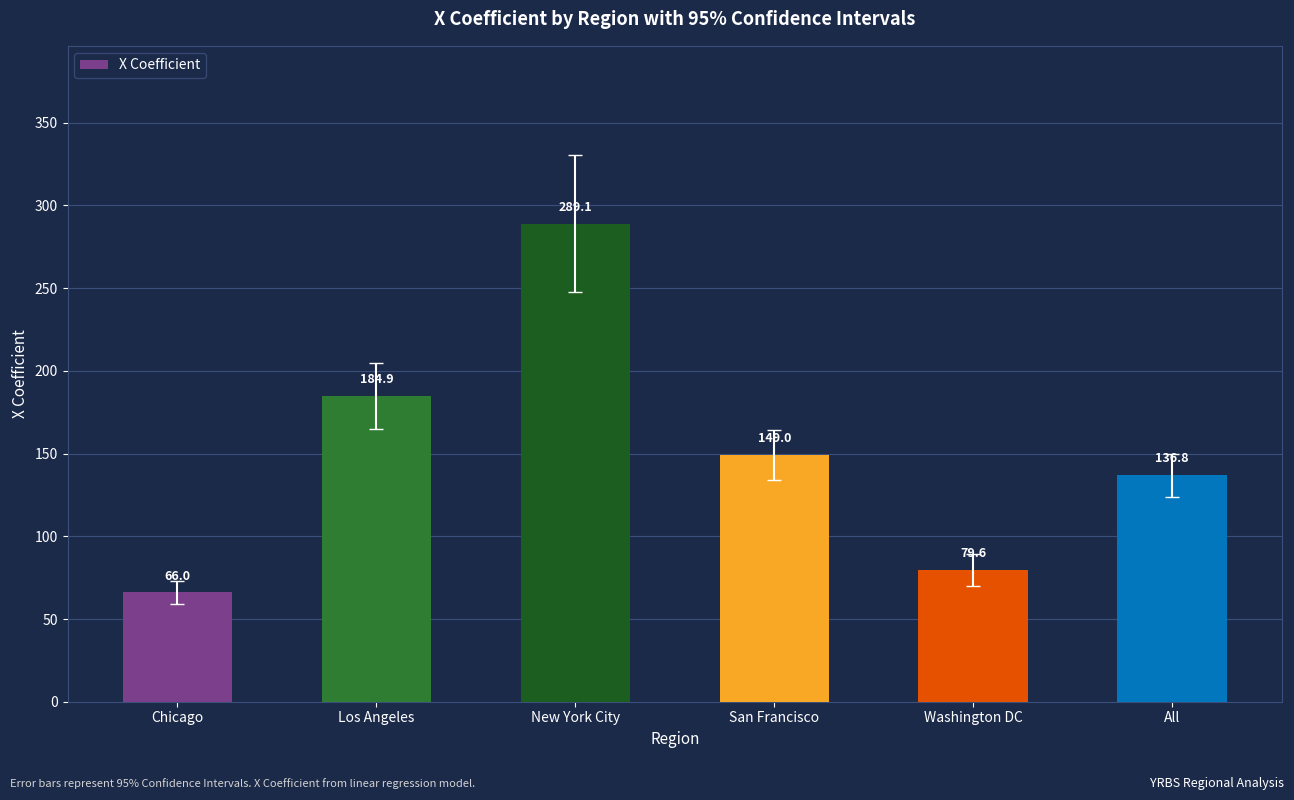

Are the bars horizontal?

No